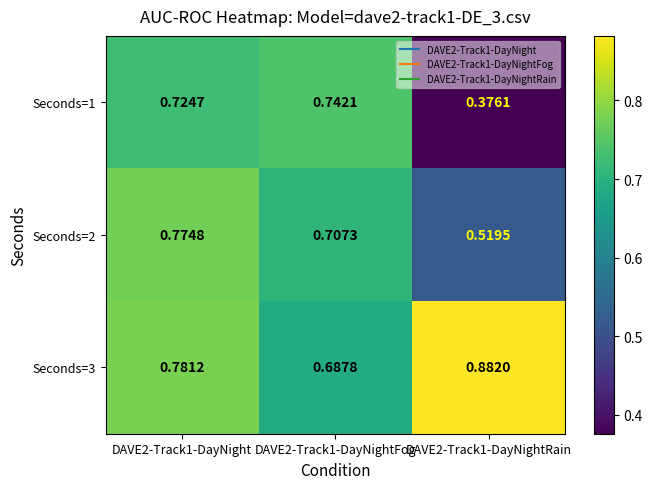

Is the value of Seconds=1 at DAVE2-Track1-DayNightRain greater than the value of Seconds=2 at DAVE2-Track1-DayNightRain?

No